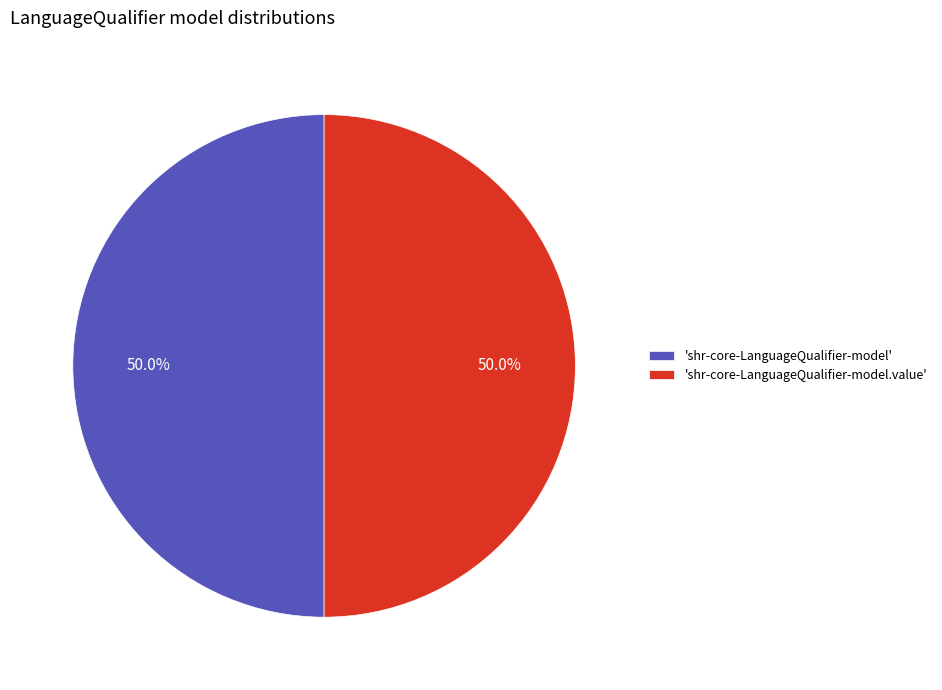

Combined, do 'shr-core-LanguageQualifier-model.value' and 'shr-core-LanguageQualifier-model' account for over 50%?

Yes